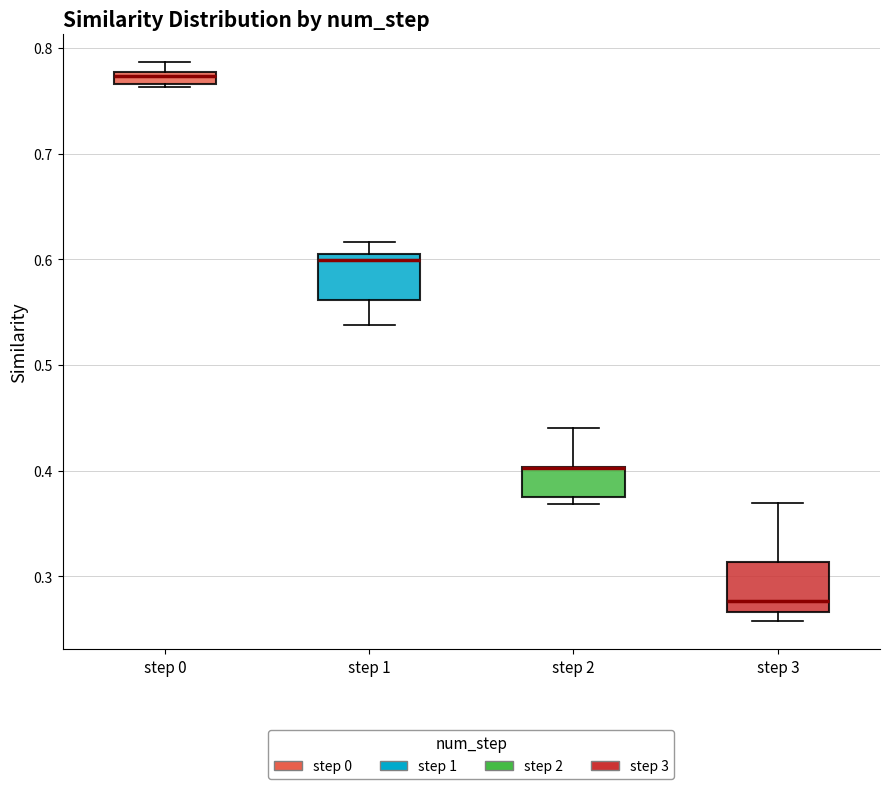

Where does the upper whisker of the box for step 2 end on the y-axis? The values are not printed on the chart, so give them approximately, as read against the axis.

0.44